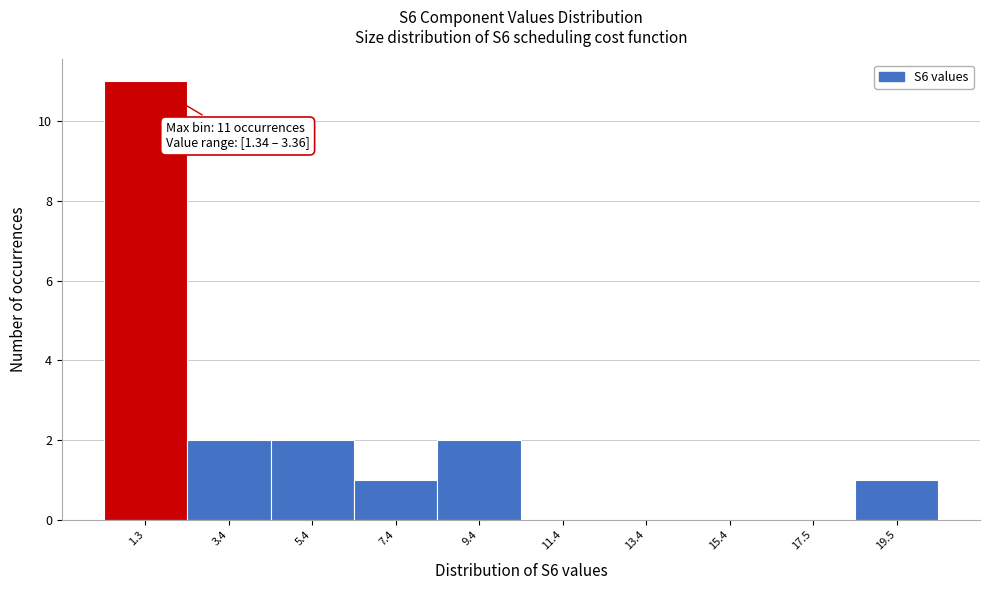

Reading right to left, extract all data points from this chart.

19.5=1	17.5=0	15.4=0	13.4=0	11.4=0	9.4=2	7.4=1	5.4=2	3.4=2	1.3=11